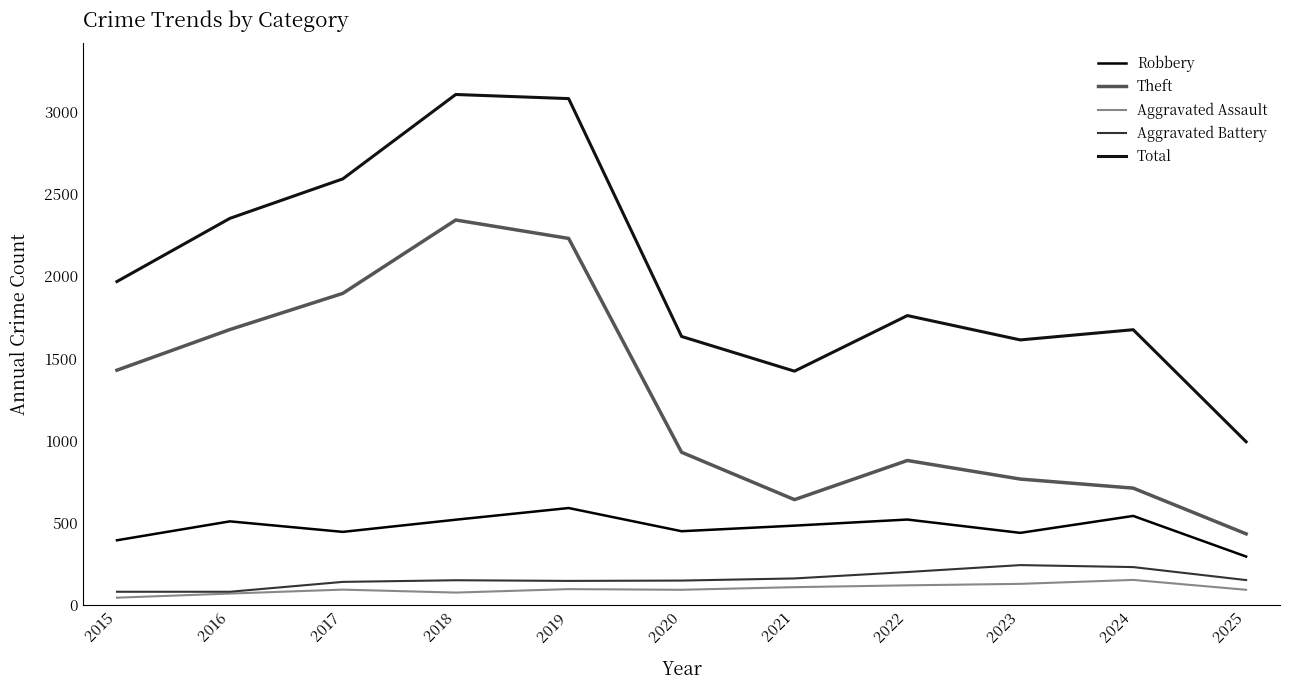

Does the chart display data point markers on the line(s)?

No